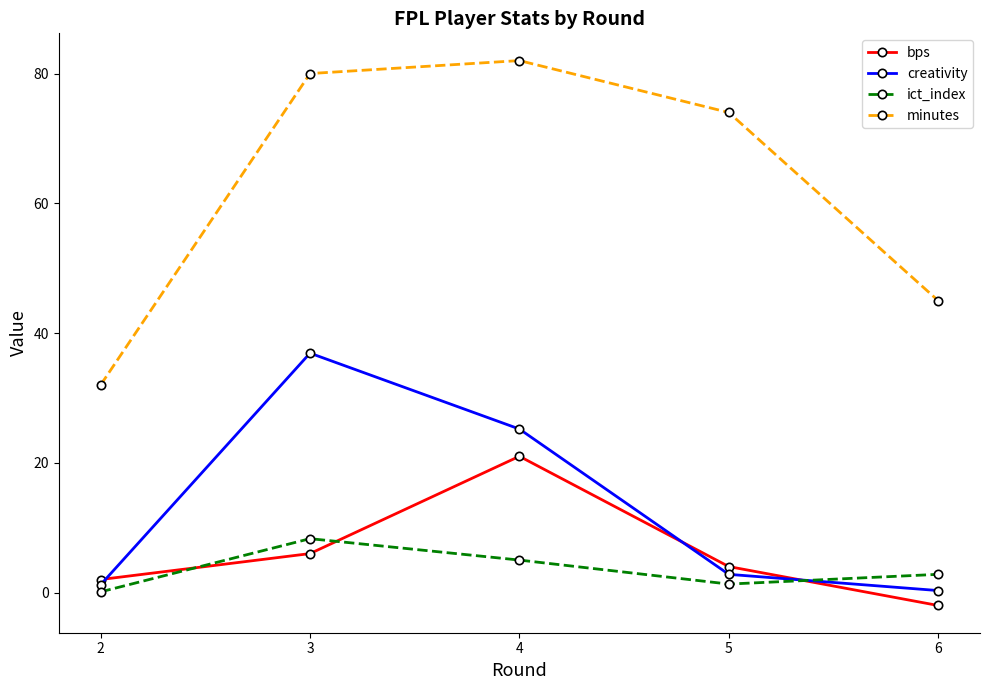

True or false: bps has a value of 9.8 at 3.

False